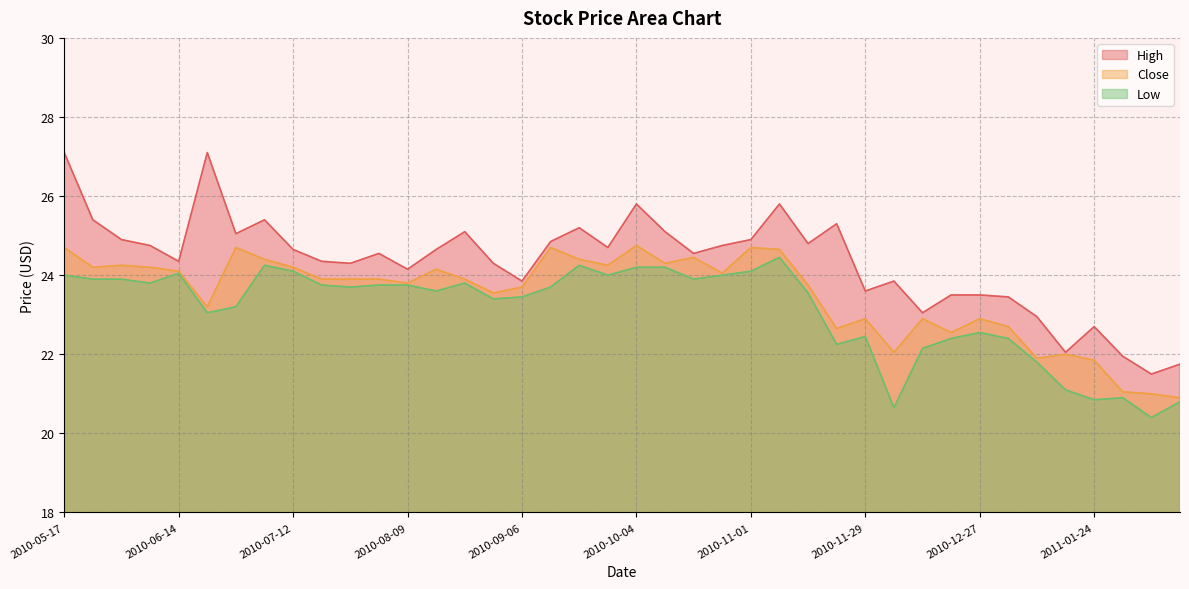

True or false: Low and High intersect in this chart.

False